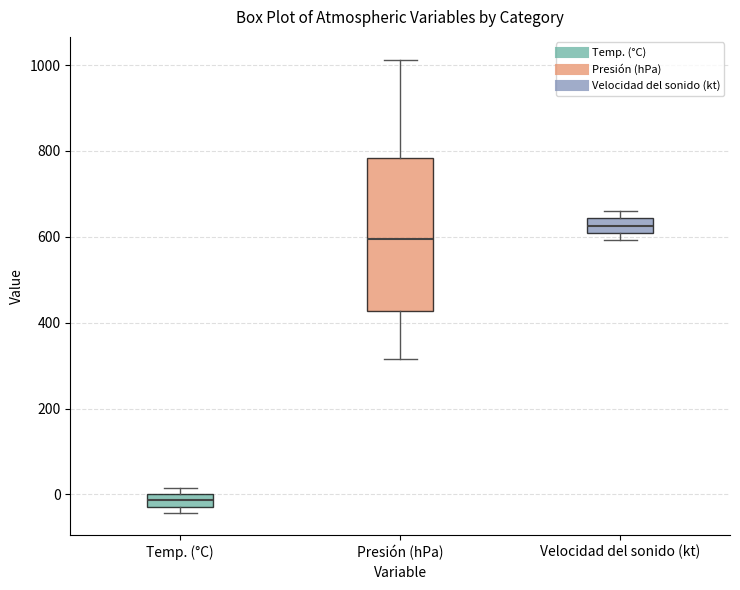

Where does the median line of the box for Presión (hPa) sit on the y-axis? The values are not printed on the chart, so give them approximately, as read against the axis.

600